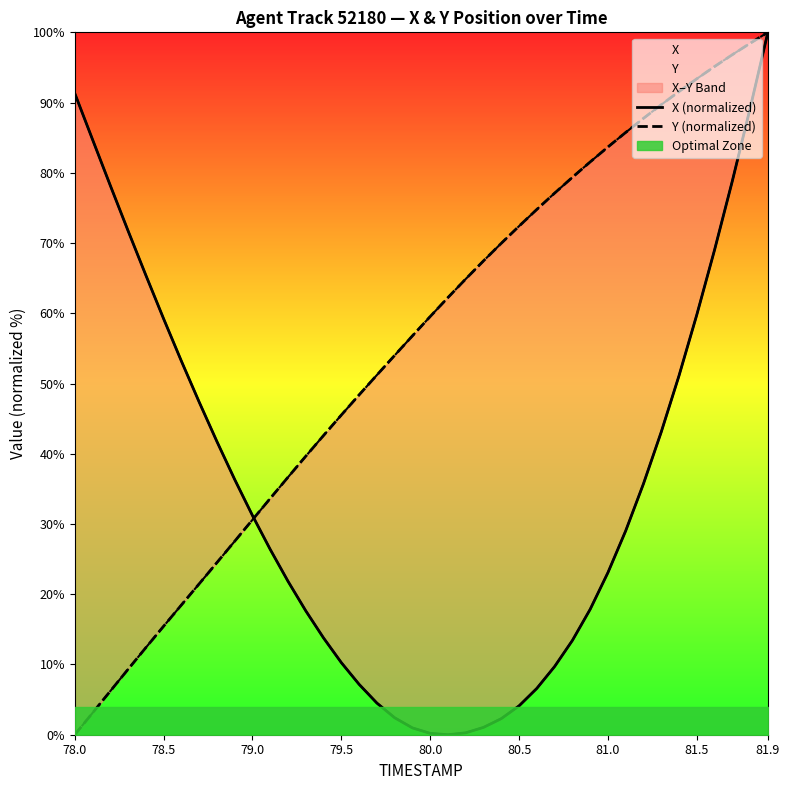

List the series in order of their overall mean, highest first.

Y (normalized), X (normalized)